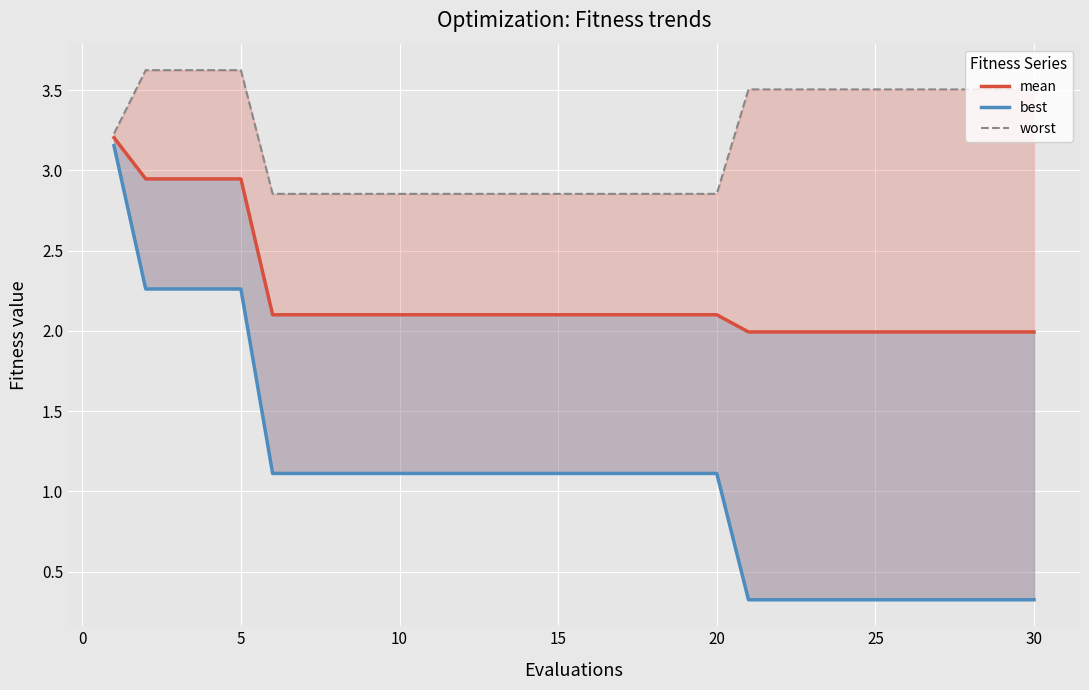

How many data points in worst are less than 3?

15